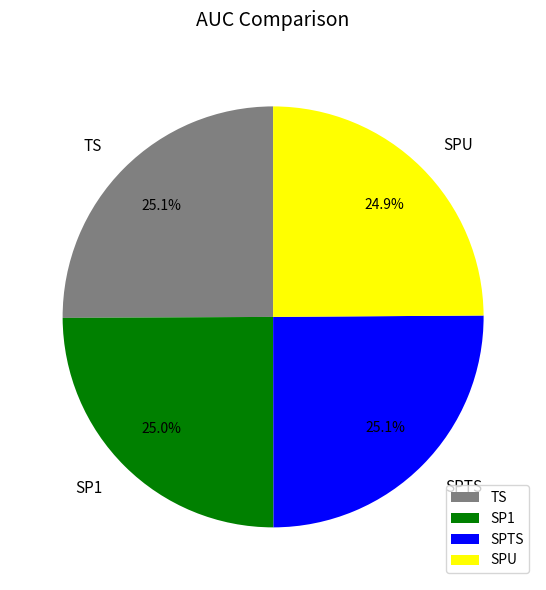

Is there a majority slice in this chart?

No